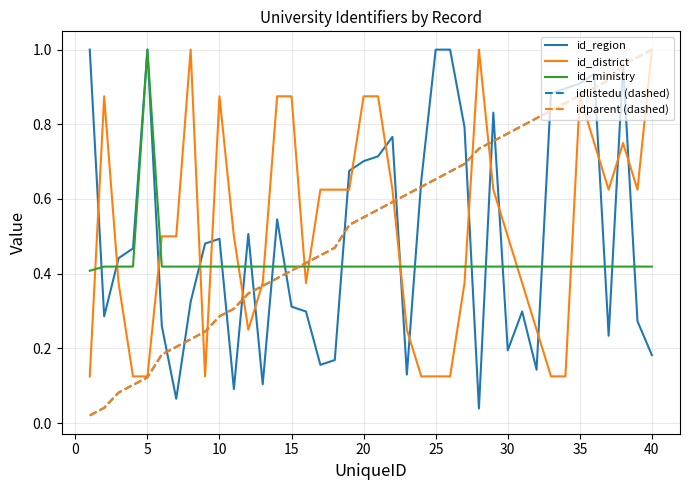

Which series ends up on top after the final intersection of idlistedu (dashed) and id_district?

idlistedu (dashed)